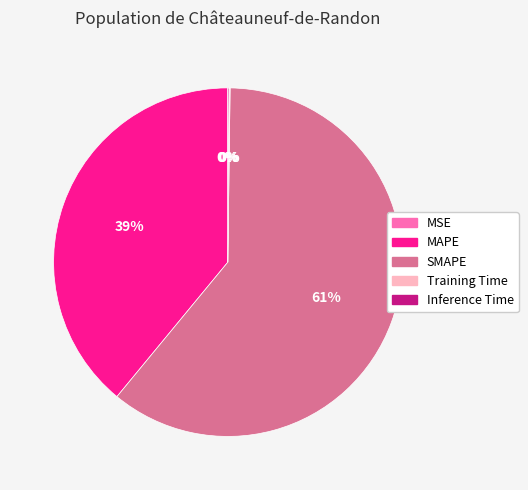

Which category has the biggest portion of the pie?

SMAPE